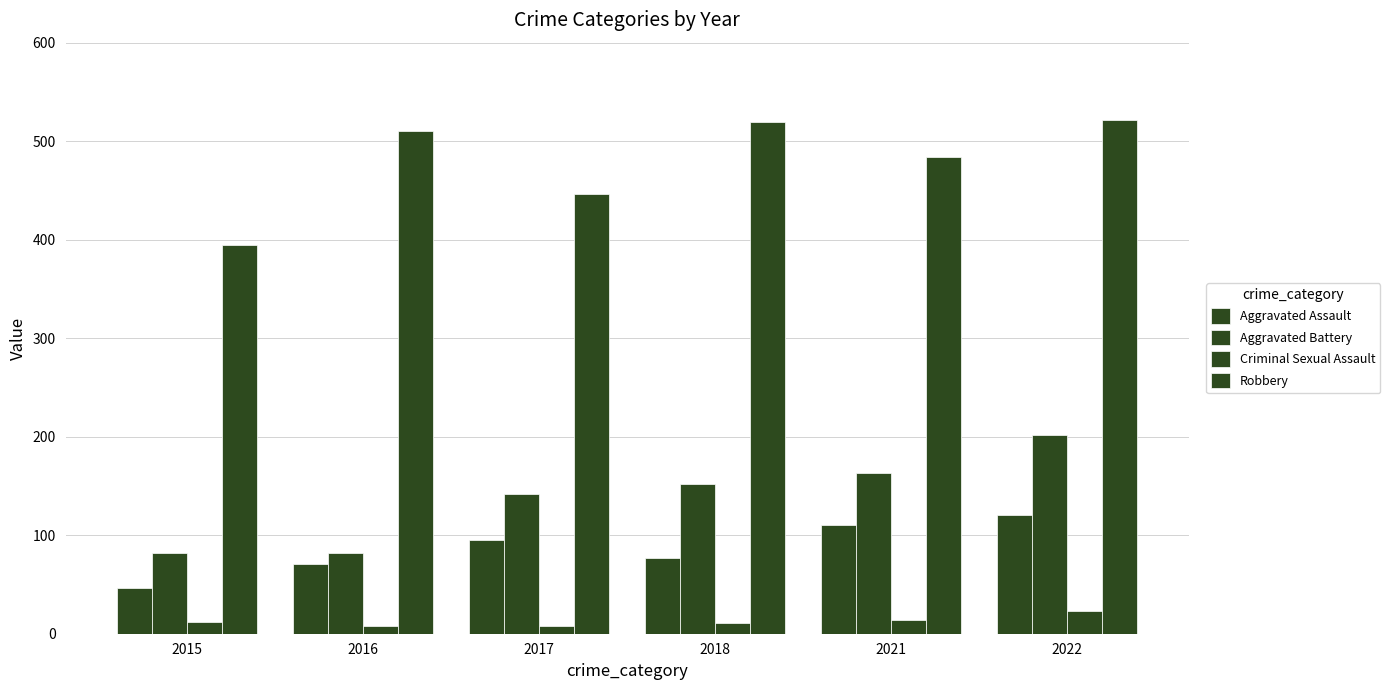

Reading left to right, what are all the values shown in this chart?

Aggravated Assault: 2015=46	2016=71	2017=95	2018=77	2021=110	2022=121
Aggravated Battery: 2015=82	2016=82	2017=142	2018=152	2021=163	2022=202
Criminal Sexual Assault: 2015=12	2016=8	2017=8	2018=11	2021=14	2022=23
Robbery: 2015=395	2016=510	2017=446	2018=519	2021=484	2022=521